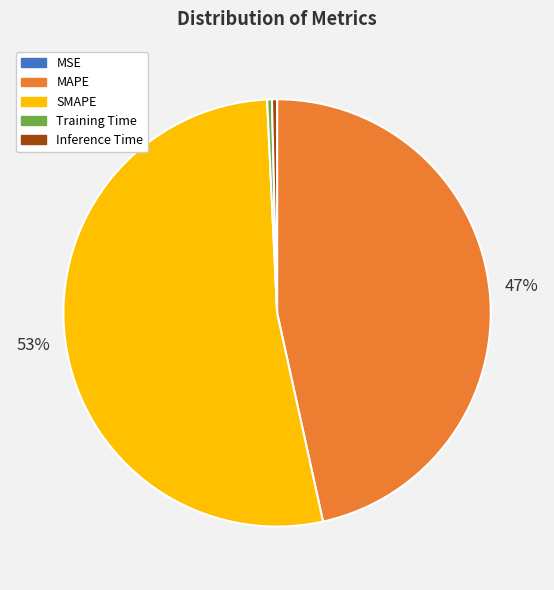

Is Inference Time the majority of the pie?

No